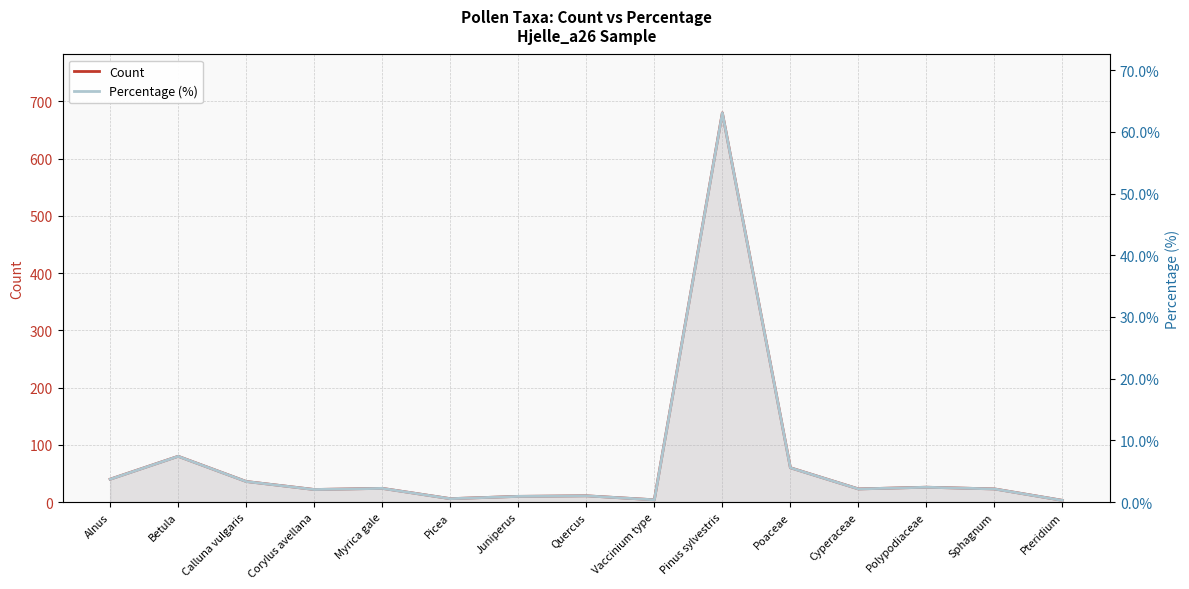

In Percentage (%), how many points are higher than both neighbors (excluding endpoints)?

5